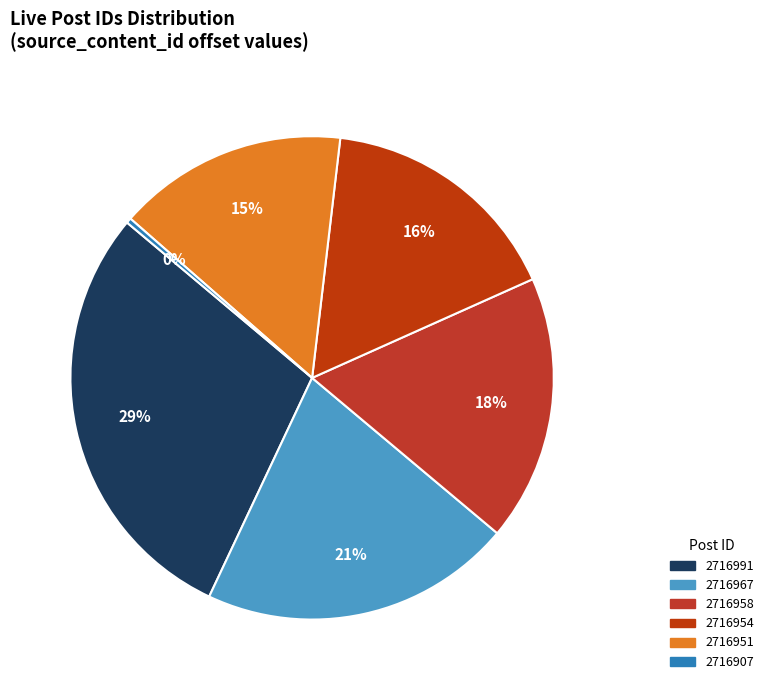

Count the number of slices in the pie.

6